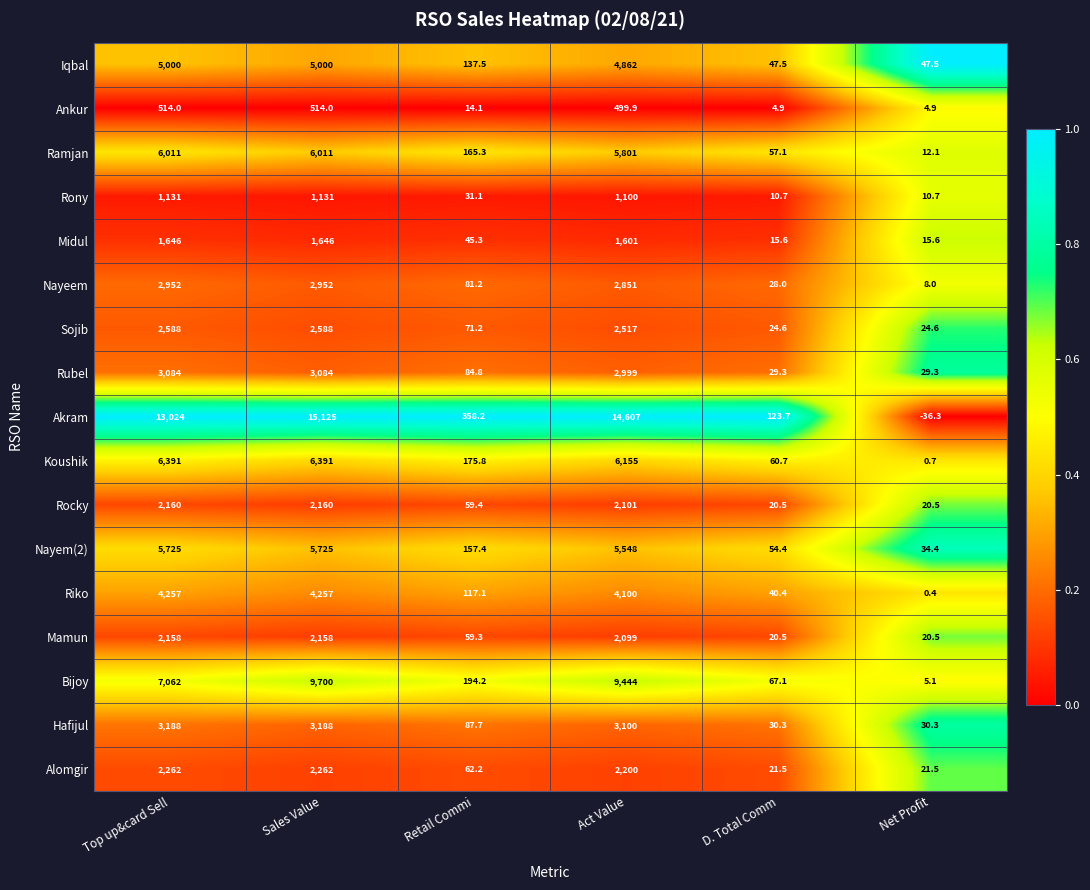

Which series has the largest total across all categories?

Akram